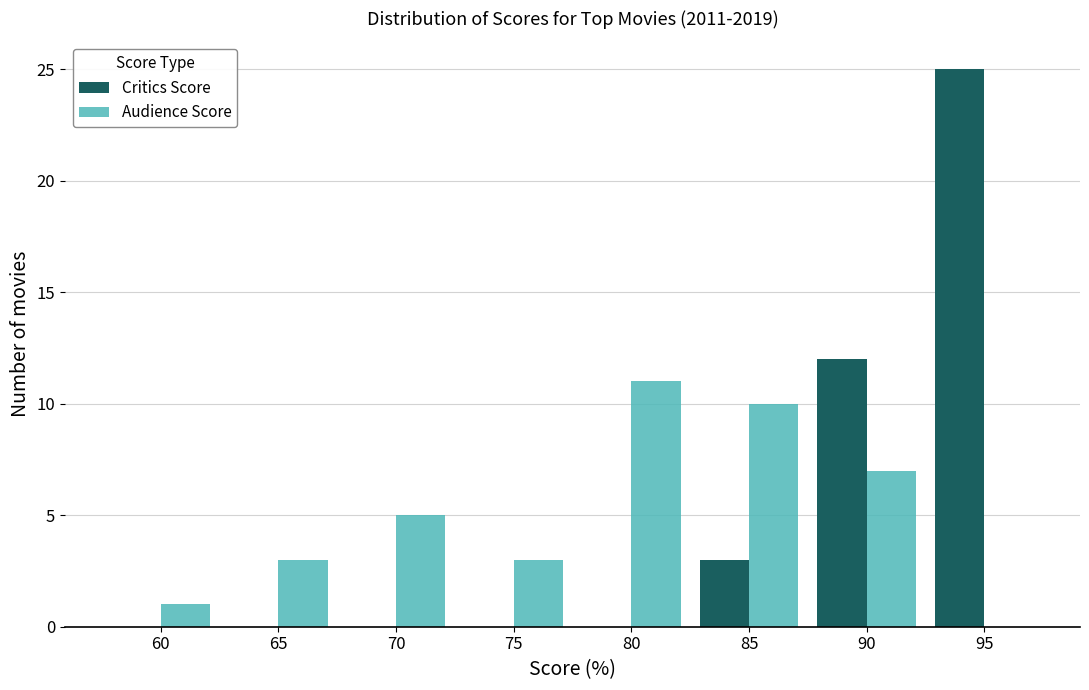

Reading right to left, list all the values displayed in this chart.

Critics Score: 95=25	90=12	85=3	80=0	75=0	70=0	65=0	60=0
Audience Score: 95=0	90=7	85=10	80=11	75=3	70=5	65=3	60=1